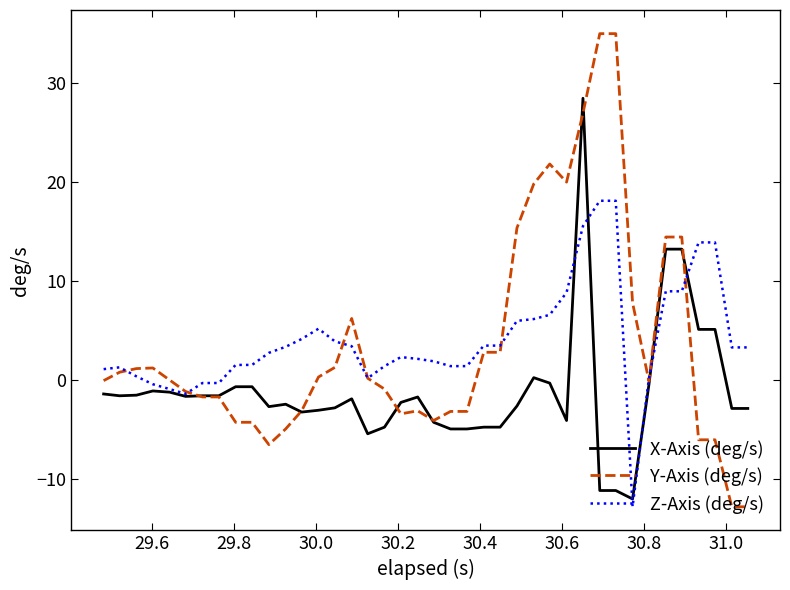

How many positive values does the X-Axis (deg/s) series have?

6